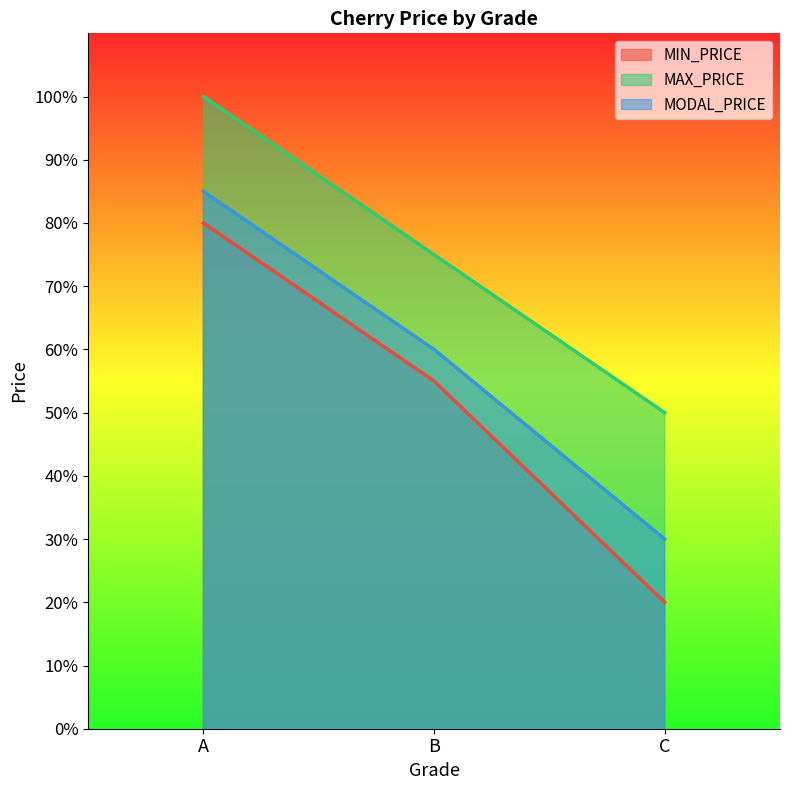

Which series has the largest range (max minus min)?

MIN_PRICE